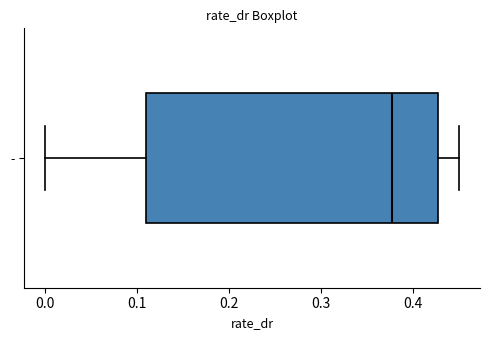

Where is the right edge of the box for - on the x-axis? The values are not printed on the chart, so give them approximately, as read against the axis.

0.43